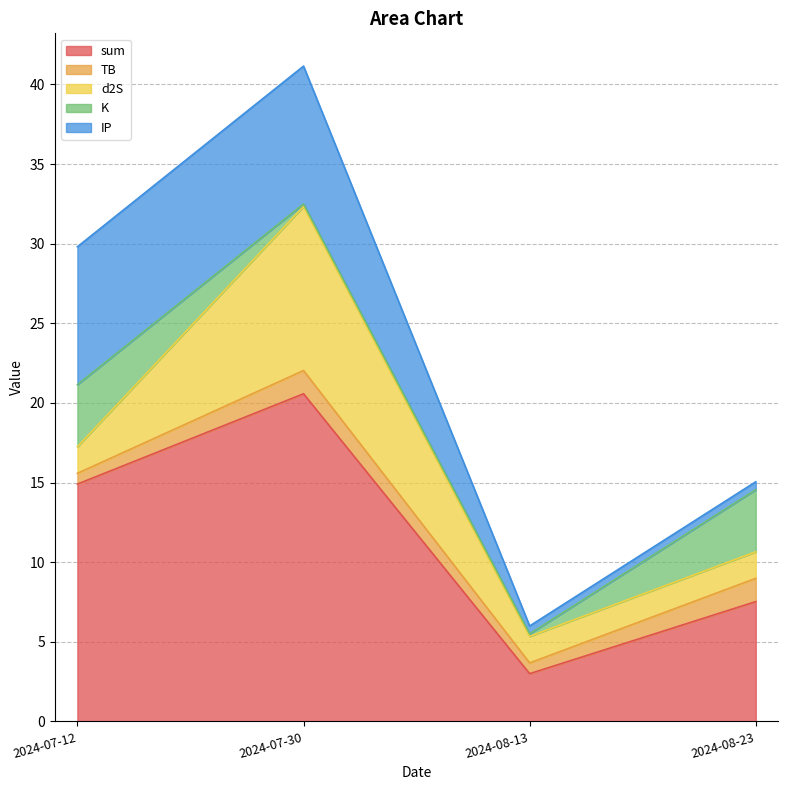

What is the difference between the second highest and second lowest values in the IP series?

8.2